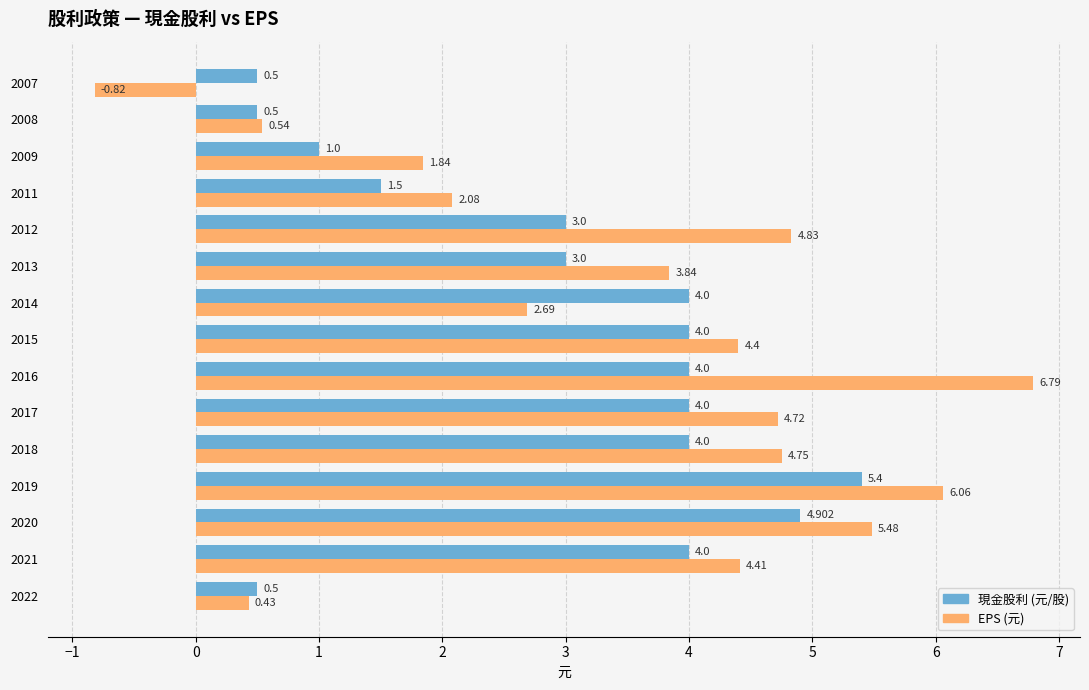

Rank the series by their average value, from highest to lowest.

EPS (元), 現金股利 (元/股)